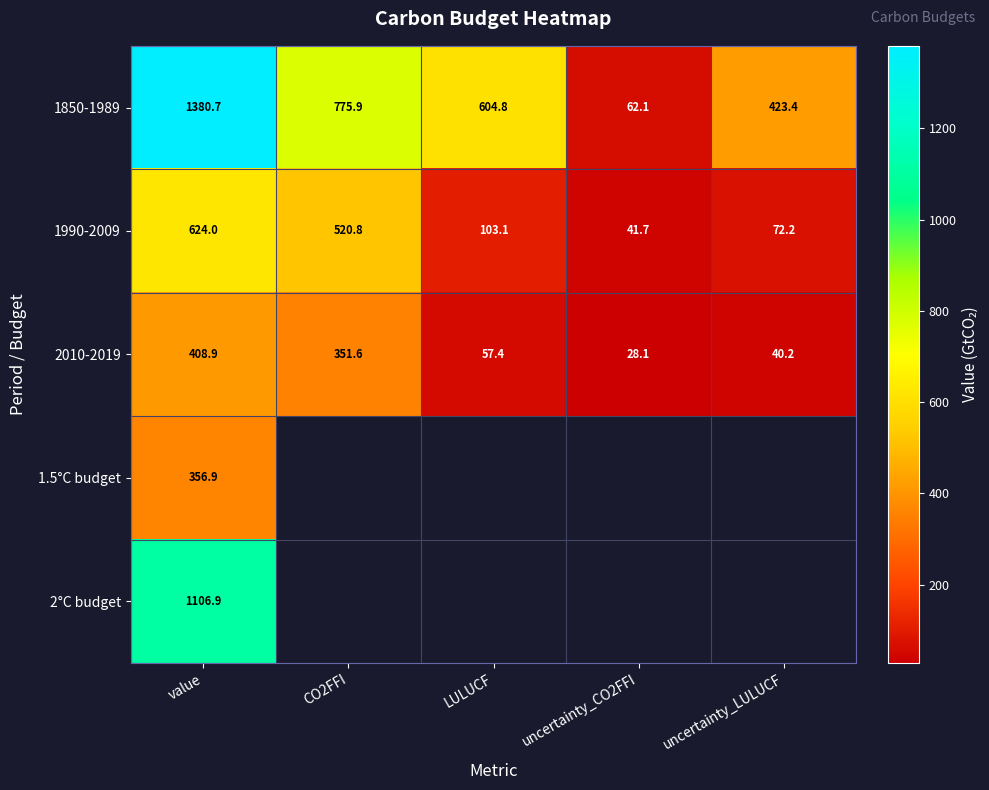

What is the difference between the maximum and minimum values in the 2010-2019 series?

380.8